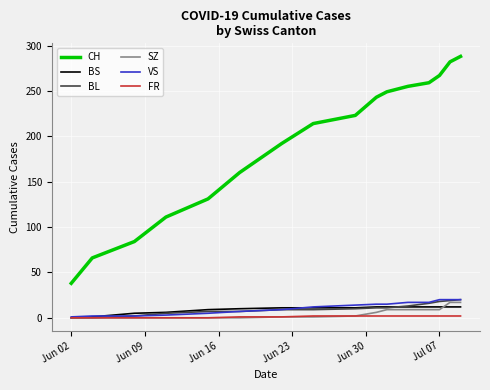

How many values in the CH series are below 223?

8